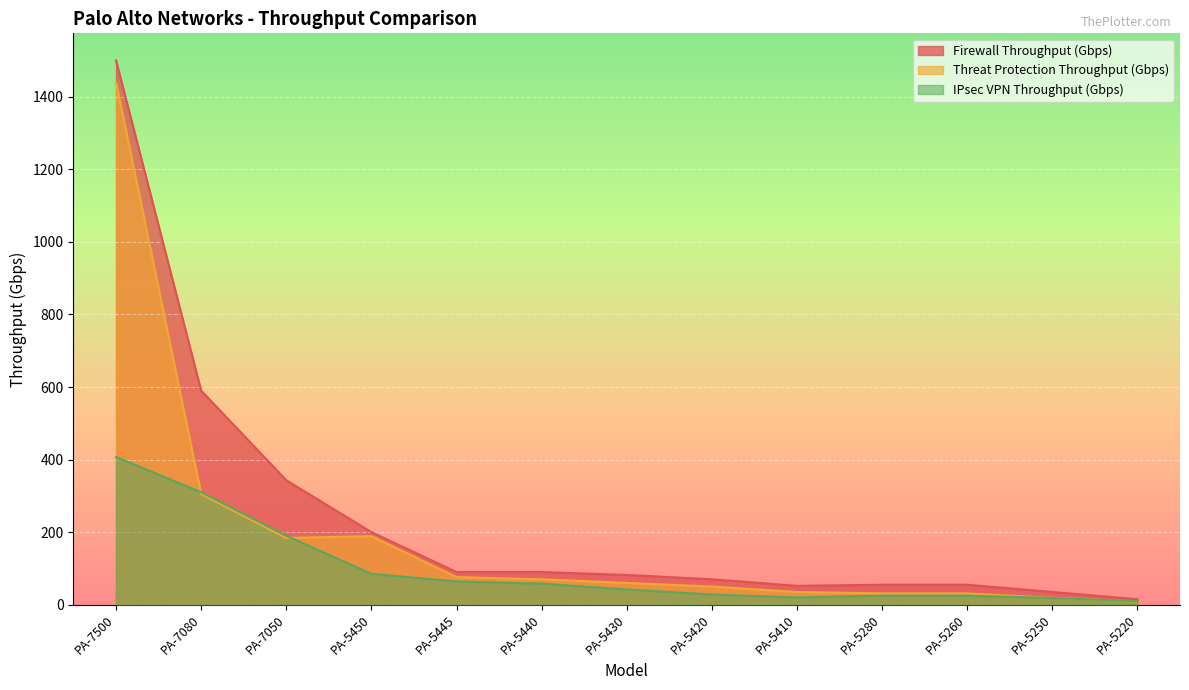

What are all the series names shown in the legend?

Firewall Throughput (Gbps), Threat Protection Throughput (Gbps), IPsec VPN Throughput (Gbps)